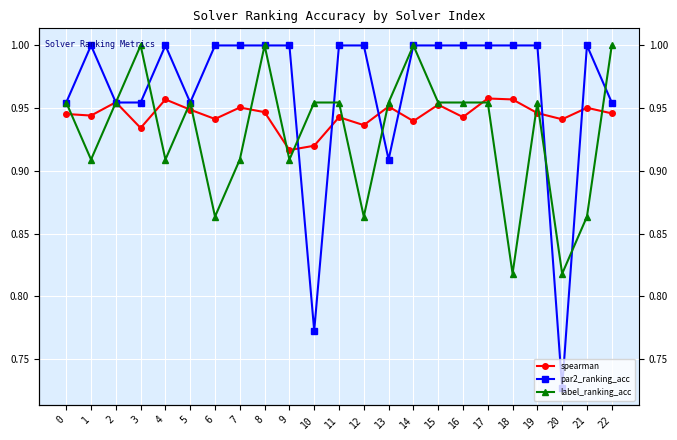

How many values in the par2_ranking_acc series are below 1?

8